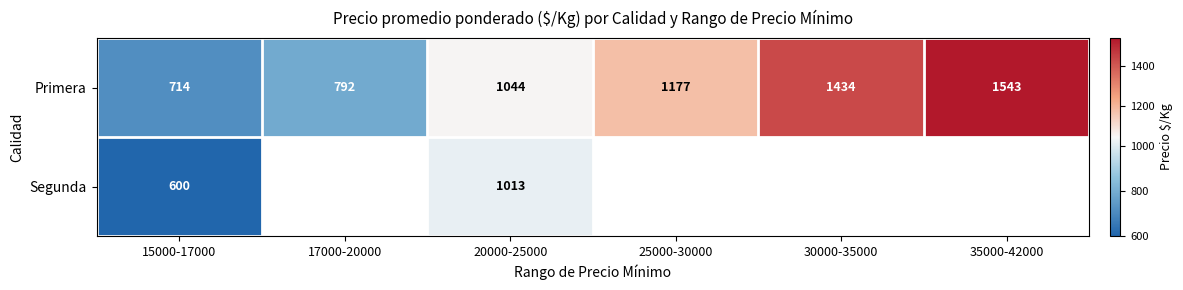

The Segunda series shows 1661.6 at 20000-25000. True or false?

False